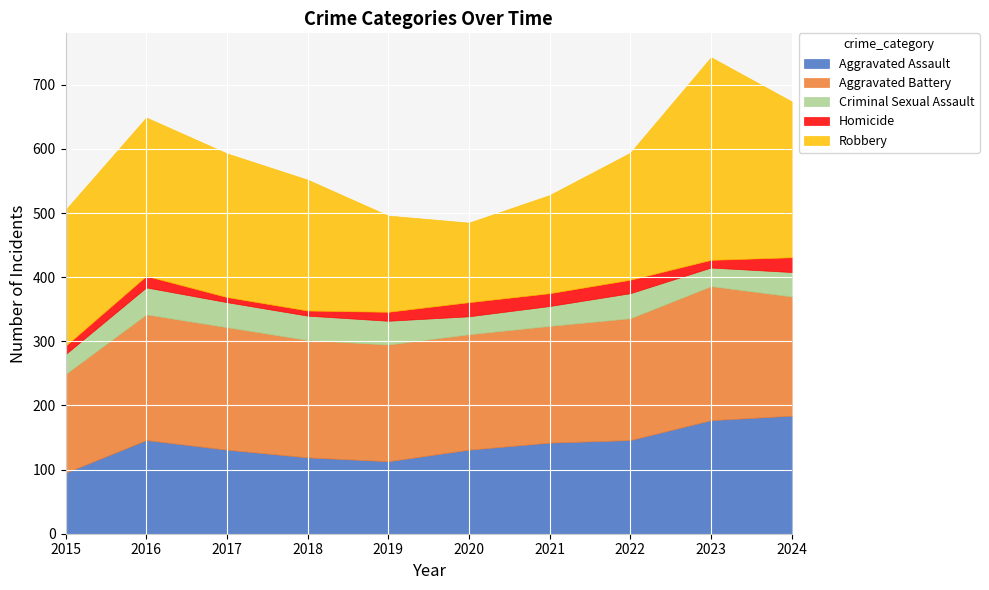

Reading left to right, transcribe all the data shown in this chart.

Aggravated Assault: 2015=95	2016=146	2017=131	2018=119	2019=113	2020=131	2021=142	2022=146	2023=177	2024=184
Aggravated Battery: 2015=154	2016=196	2017=191	2018=183	2019=182	2020=180	2021=182	2022=190	2023=209	2024=186
Criminal Sexual Assault: 2015=31	2016=42	2017=39	2018=38	2019=37	2020=28	2021=31	2022=39	2023=29	2024=38
Homicide: 2015=13	2016=18	2017=8	2018=8	2019=14	2020=22	2021=20	2022=21	2023=12	2024=23
Robbery: 2015=212	2016=247	2017=224	2018=204	2019=150	2020=124	2021=153	2022=198	2023=316	2024=243